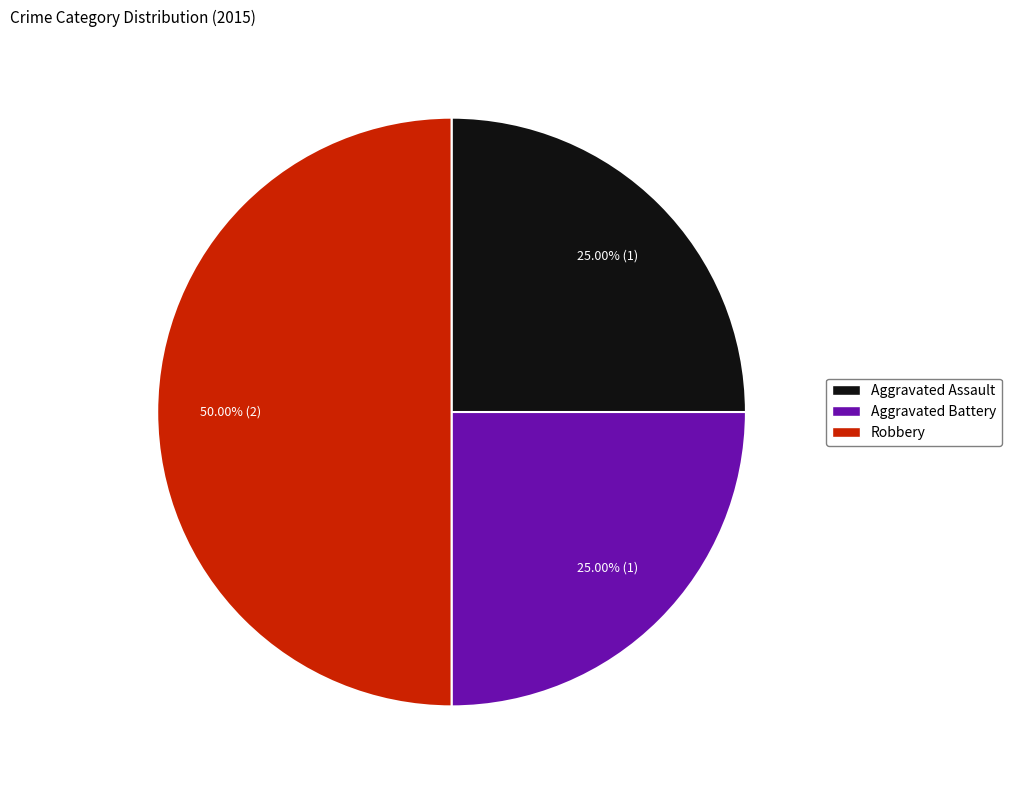

The Aggravated Assault slice represents 40% of the pie. True or false?

False